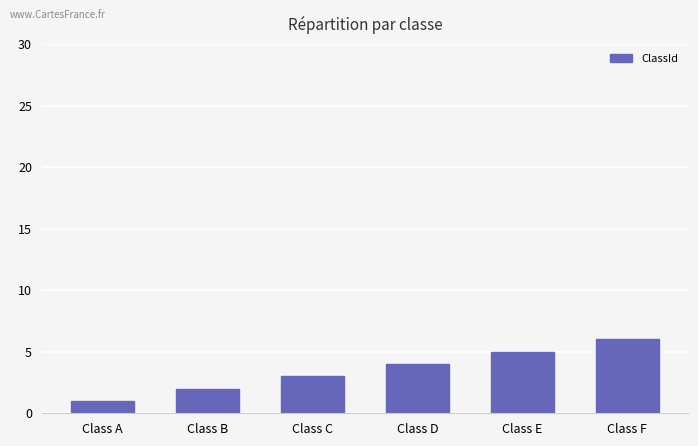

What is the difference between the values at Class D and Class A?

3